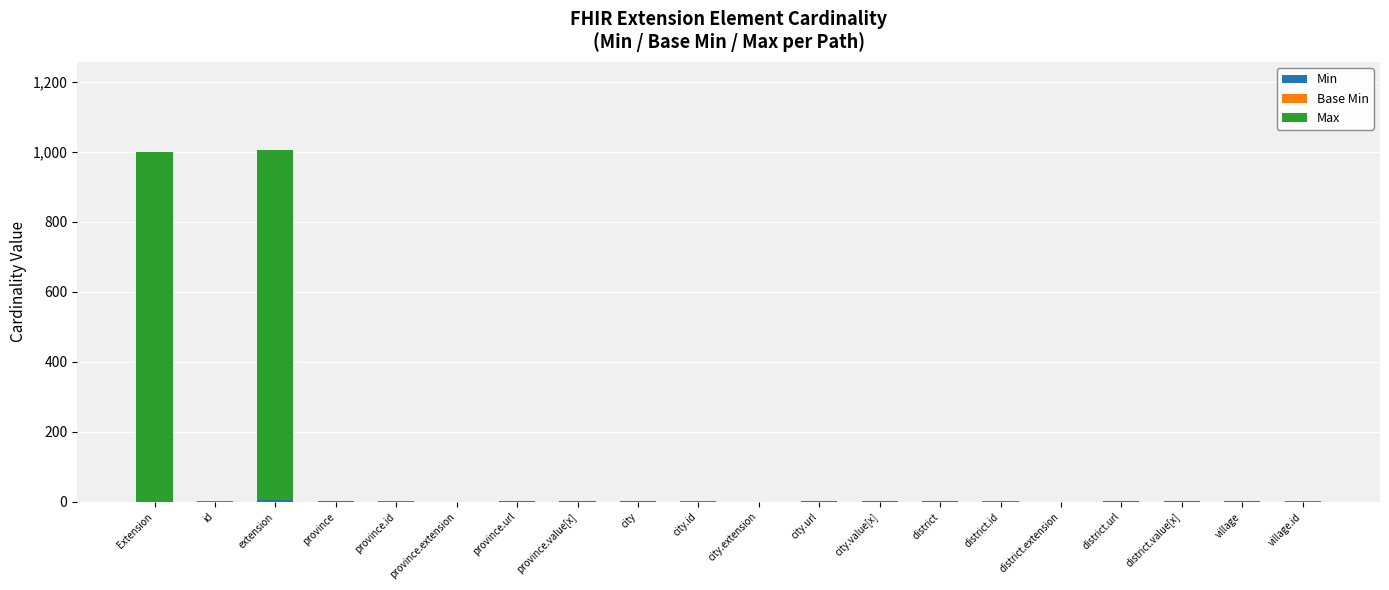

Does the chart contain stacked bars?

Yes